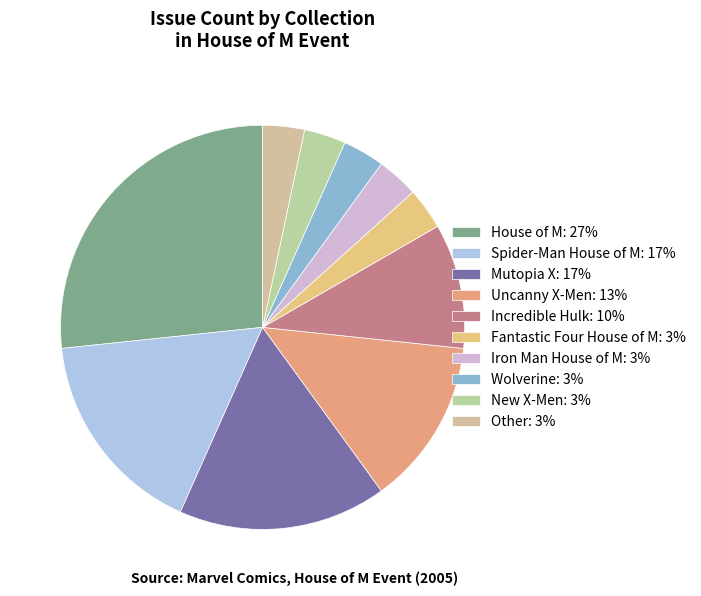

Which slice is the smallest?

Fantastic Four House of M